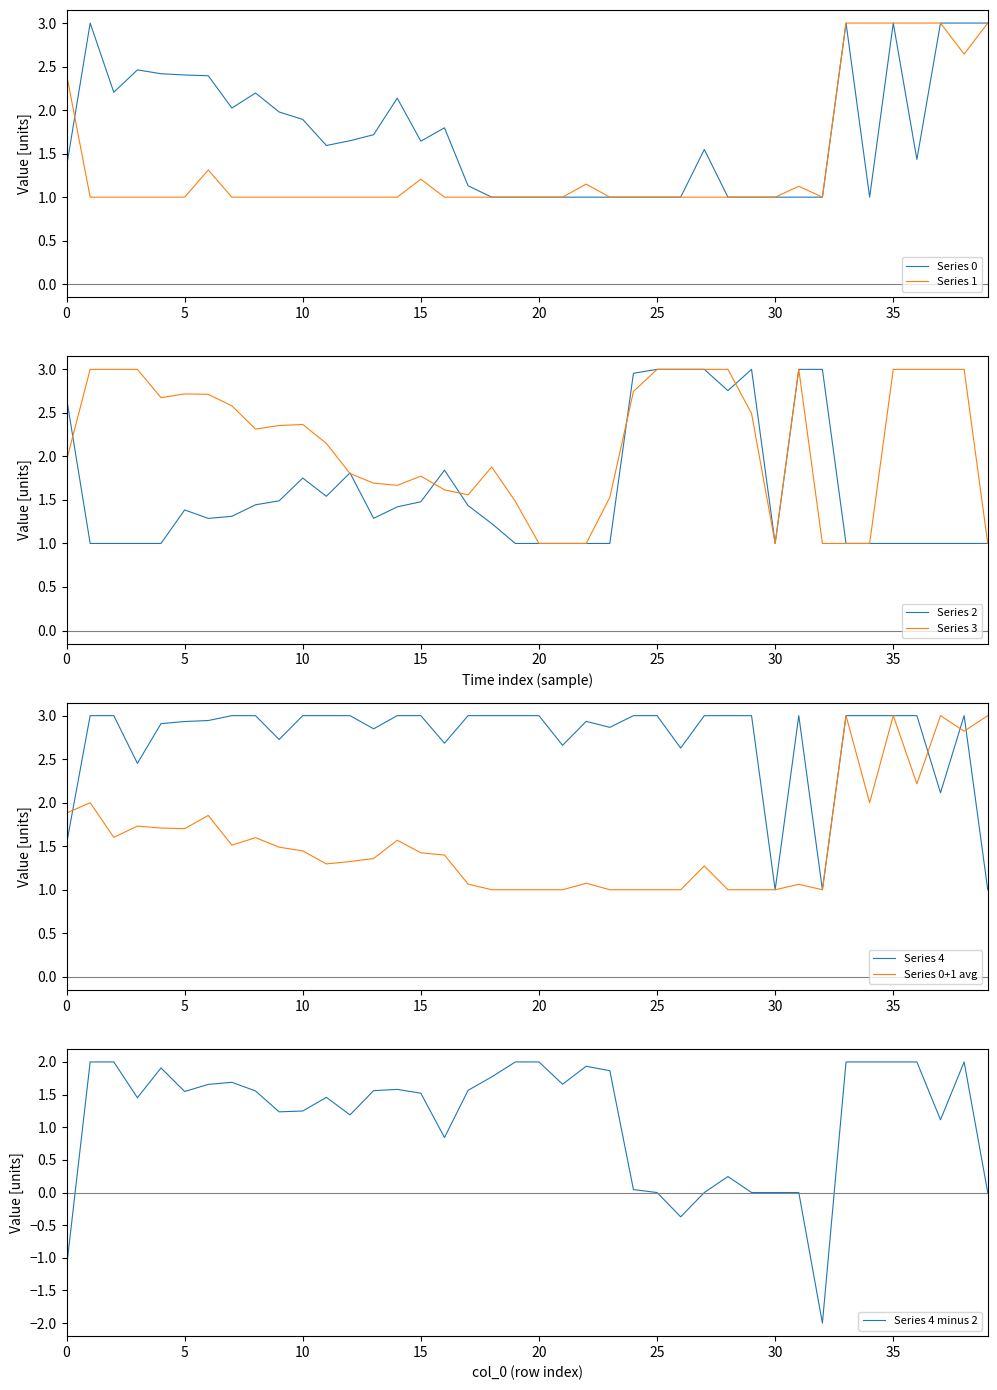

Between which two adjacent categories do 4 and 0 first intersect?

2 and 3